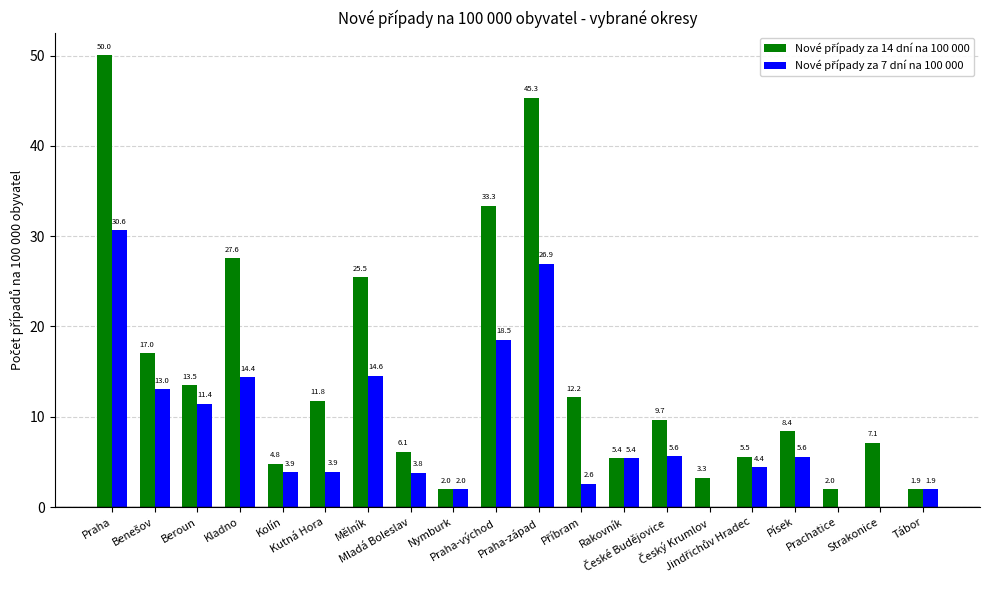

What is the maximum value shown in the chart?

50.0